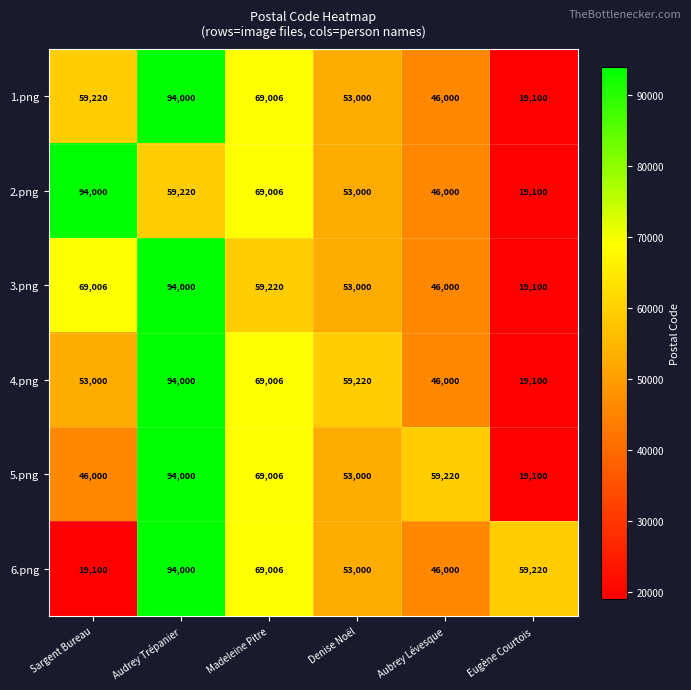

What is the total value across all series at Denise Noël?

324220